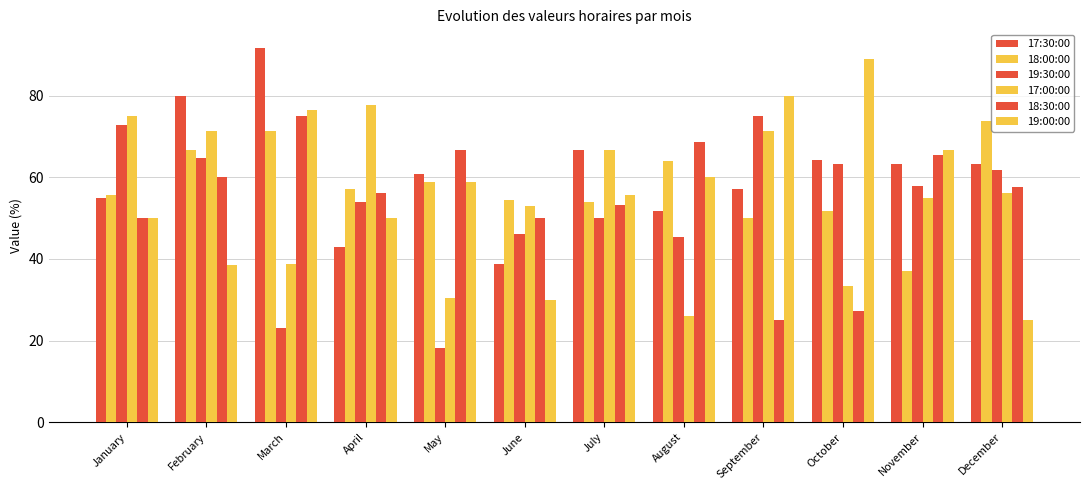

Reading right to left, extract all data points from this chart.

17:30:00: 63.2	63.3	64.3	57.1	51.9	66.7	38.9	60.9	42.9	91.7	80.0	55.0
18:00:00: 73.7	37.0	51.7	50.0	64.0	53.9	54.5	58.8	57.1	71.4	66.7	55.6
19:30:00: 61.9	57.9	63.2	75.0	45.5	50.0	46.1	18.2	53.9	23.1	64.7	72.7
17:00:00: 56.2	54.8	33.3	71.4	26.1	66.7	52.9	30.4	77.8	38.9	71.4	75.0
18:30:00: 57.7	65.4	27.3	25.0	68.8	53.3	50.0	66.7	56.2	75.0	60.0	50.0
19:00:00: 25.0	66.7	88.9	80.0	60.0	55.6	30.0	58.8	50.0	76.5	38.5	50.0